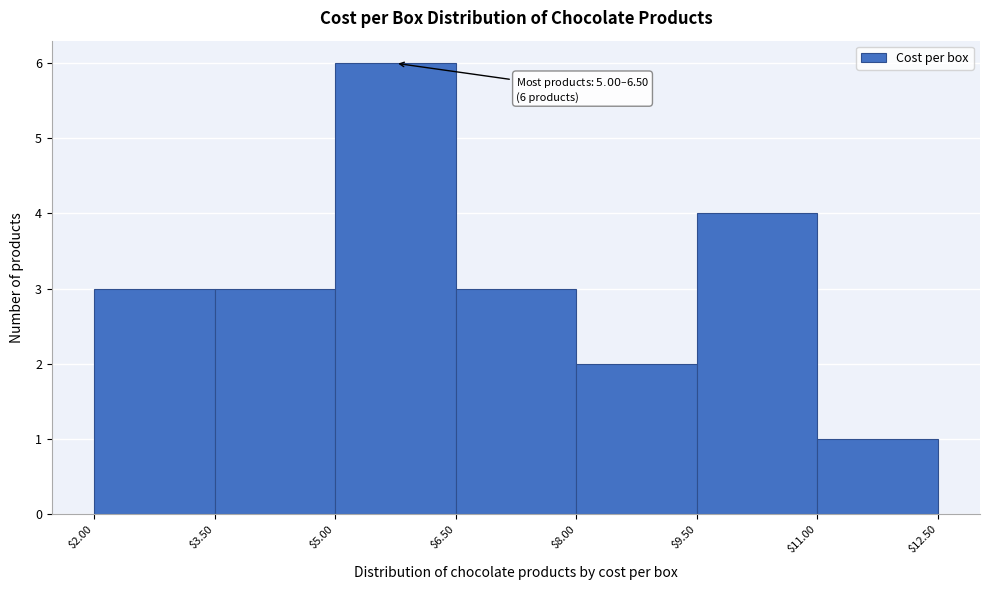

Over which range of the x-axis is the bar tallest?

$5.00 to $6.50